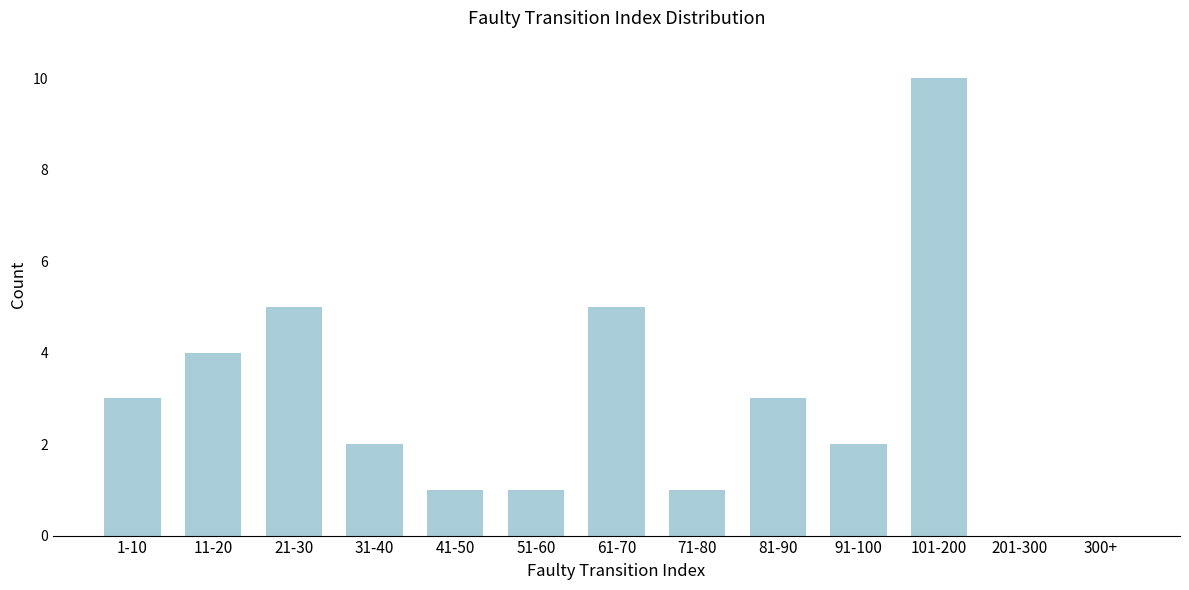

Reading left to right, what are all the values shown in this chart?

1-10=3	11-20=4	21-30=5	31-40=2	41-50=1	51-60=1	61-70=5	71-80=1	81-90=3	91-100=2	101-200=10	201-300=0	300+=0